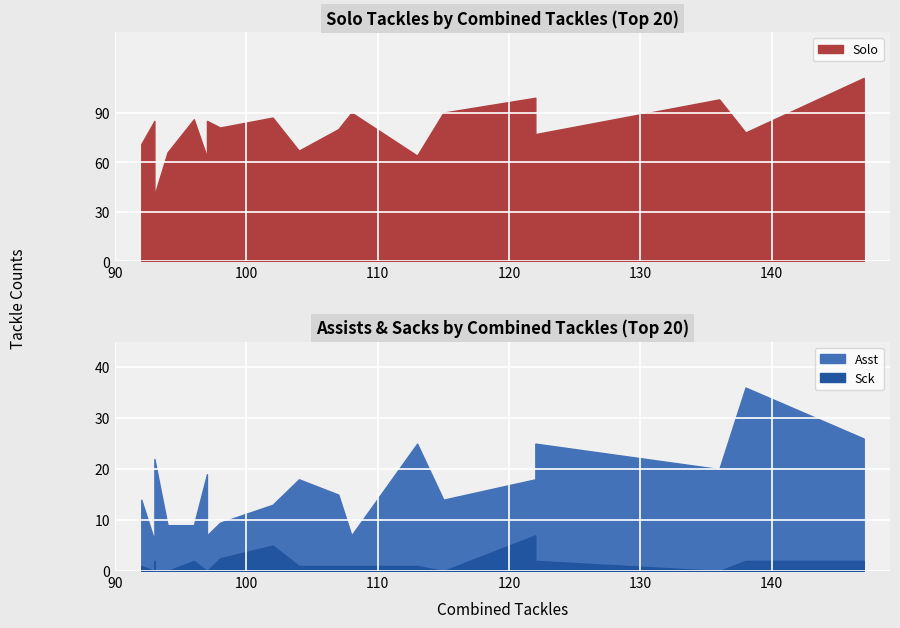

In Sck, how many points are higher than both neighbors (excluding endpoints)?

4